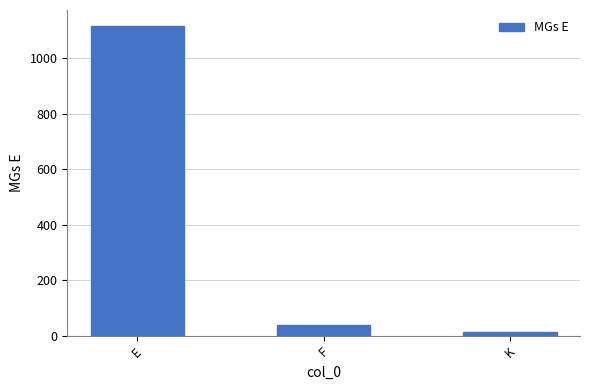

Does the chart contain stacked bars?

No